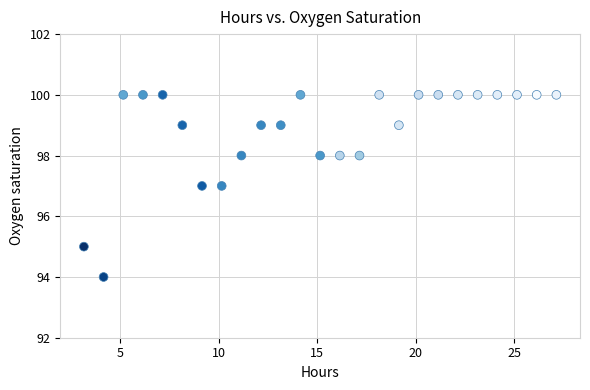

What is the range of Y values (max minus min)?

6